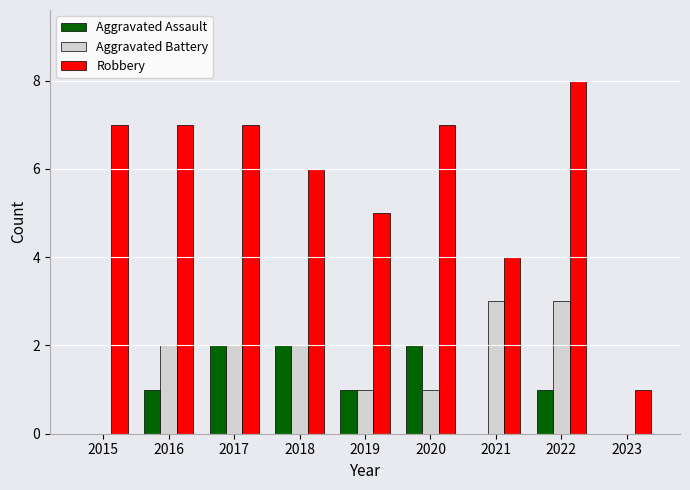

How many data points does each series have?

9